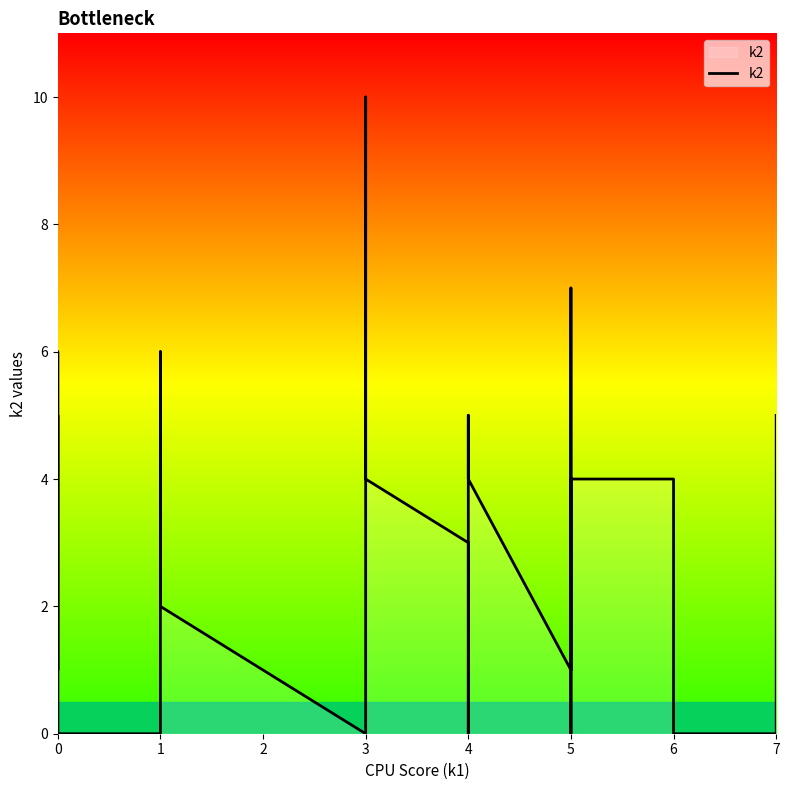

How many values exceed 3?

14